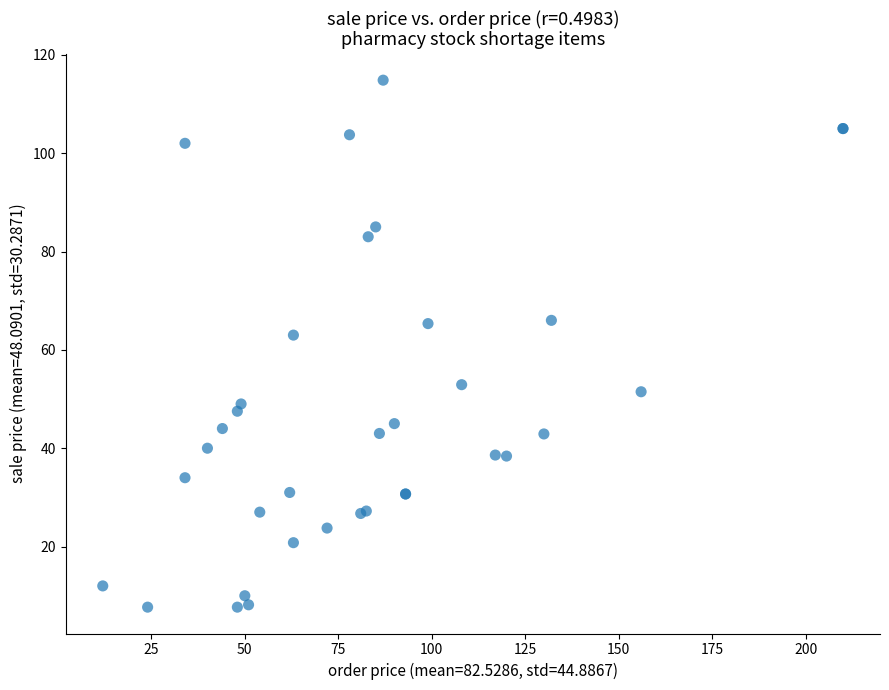

What Y value in the scatter plot is closest to 61?

63.0